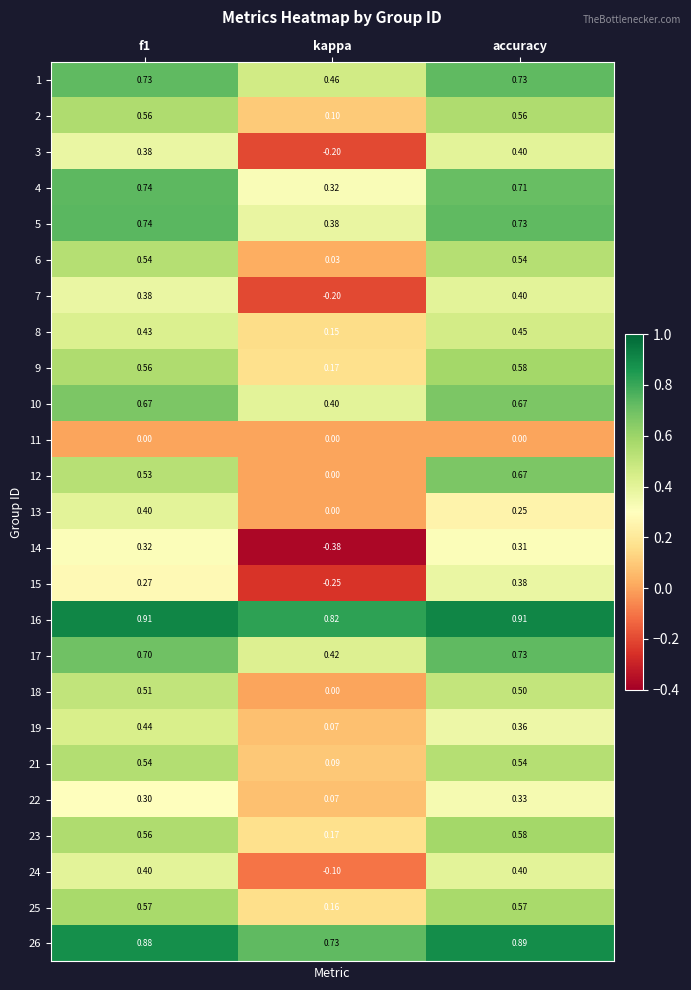

At which category is the sum across all series the highest?

accuracy